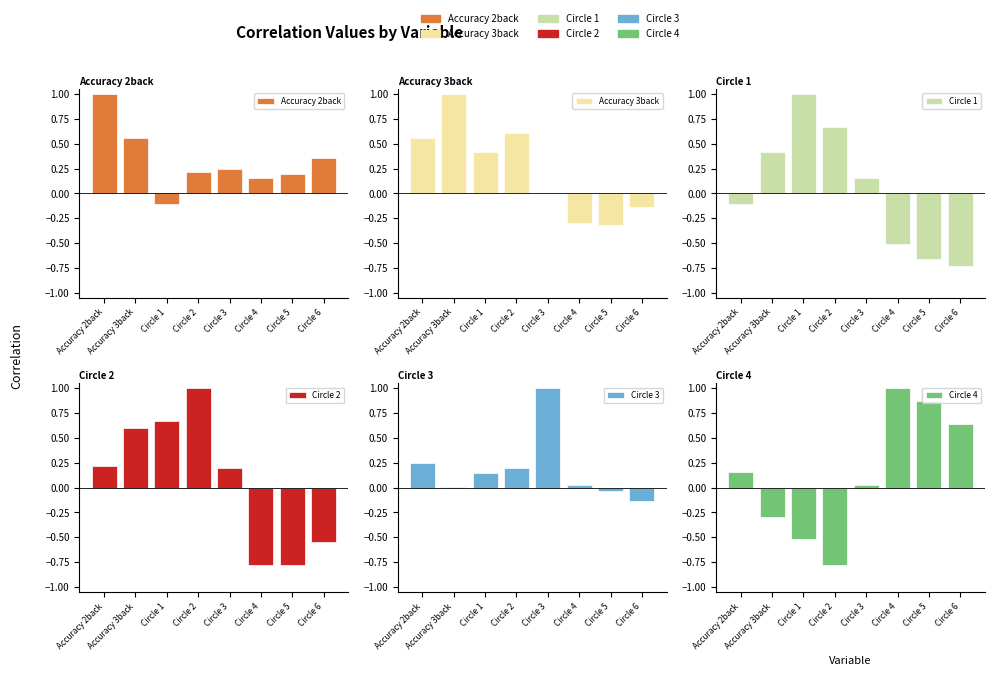

What is the difference between the maximum and minimum values in the Circle 4 series?

1.8